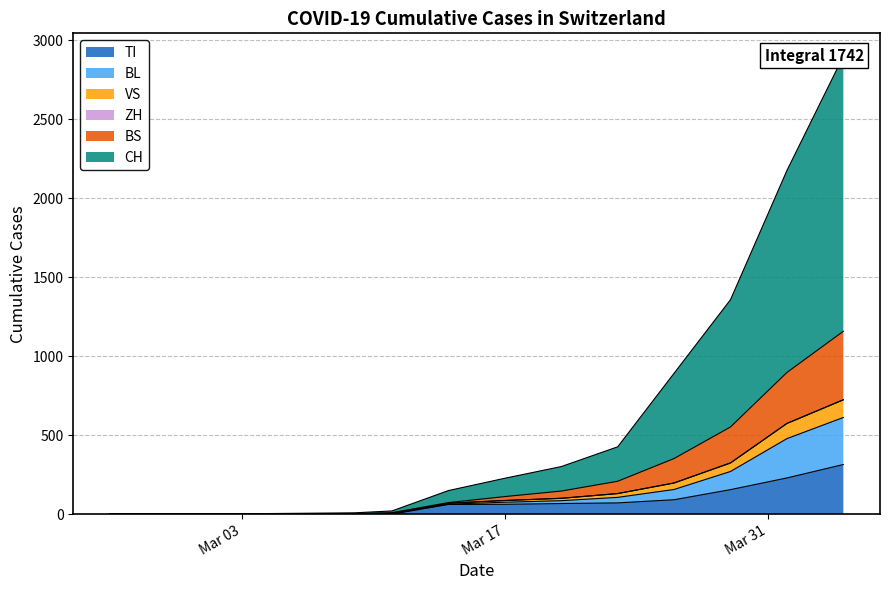

Does the chart have visible grid lines?

Yes